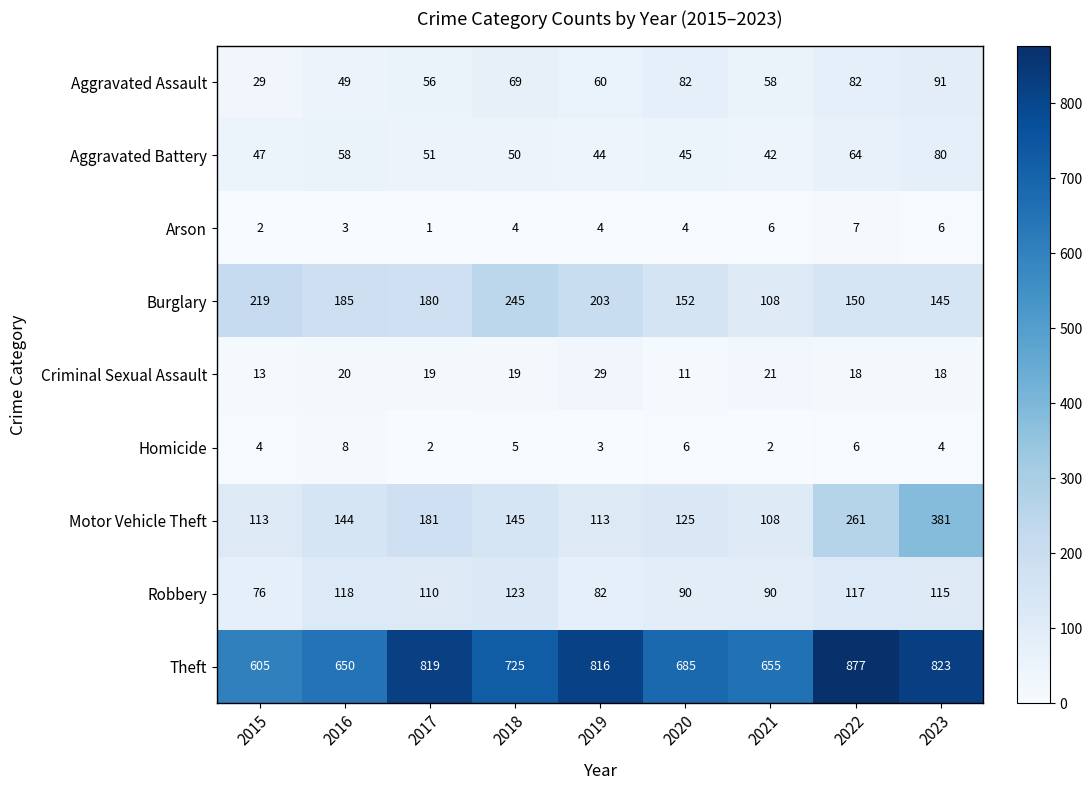

Which series has the largest range (max minus min)?

Motor Vehicle Theft